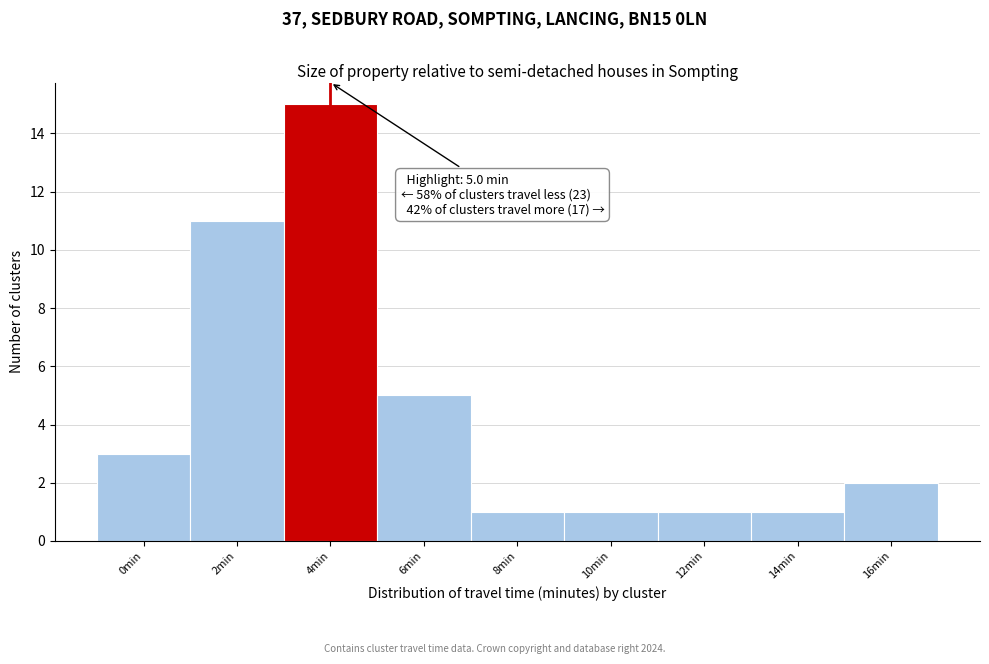

Reading right to left, what are all the values shown in this chart?

16min=2	14min=1	12min=1	10min=1	8min=1	6min=5	4min=15	2min=11	0min=3